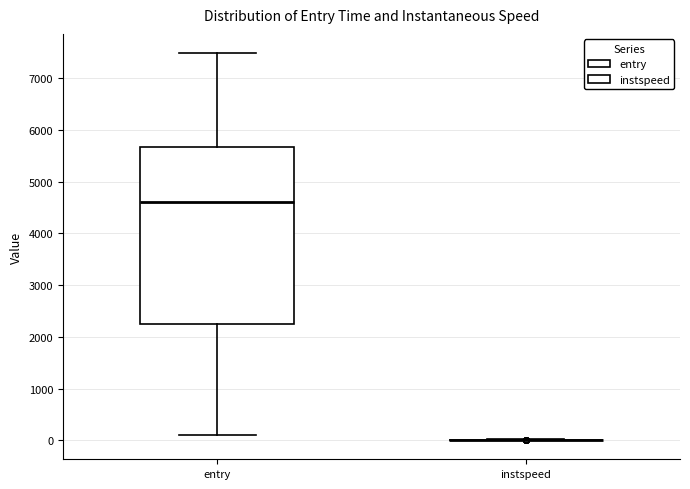

Reading left to right, transcribe this box plot: for each box, give where its median line is, the range the box spans, and where its two whiskers end, as read against the y-axis. The values are not printed on the chart, so give them approximately, as read against the axis.

entry: median 4600, box 2200 to 5700, whiskers 100 to 7500
instspeed: box collapsed to a line at 0, whiskers 0 to 0